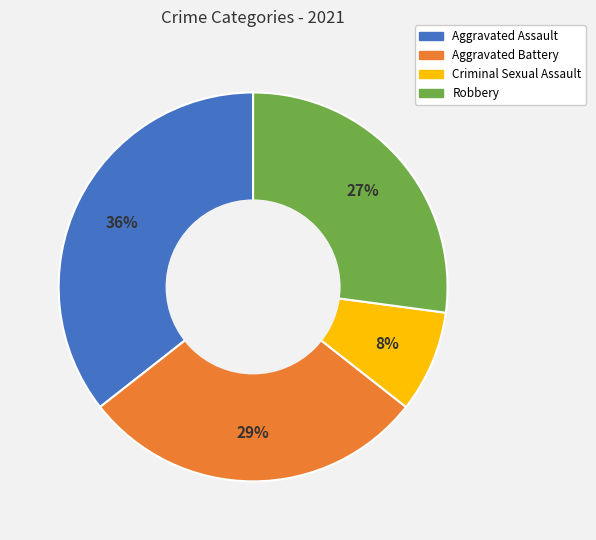

Approximately how many times larger is the value at Aggravated Battery compared to Robbery?

1.1